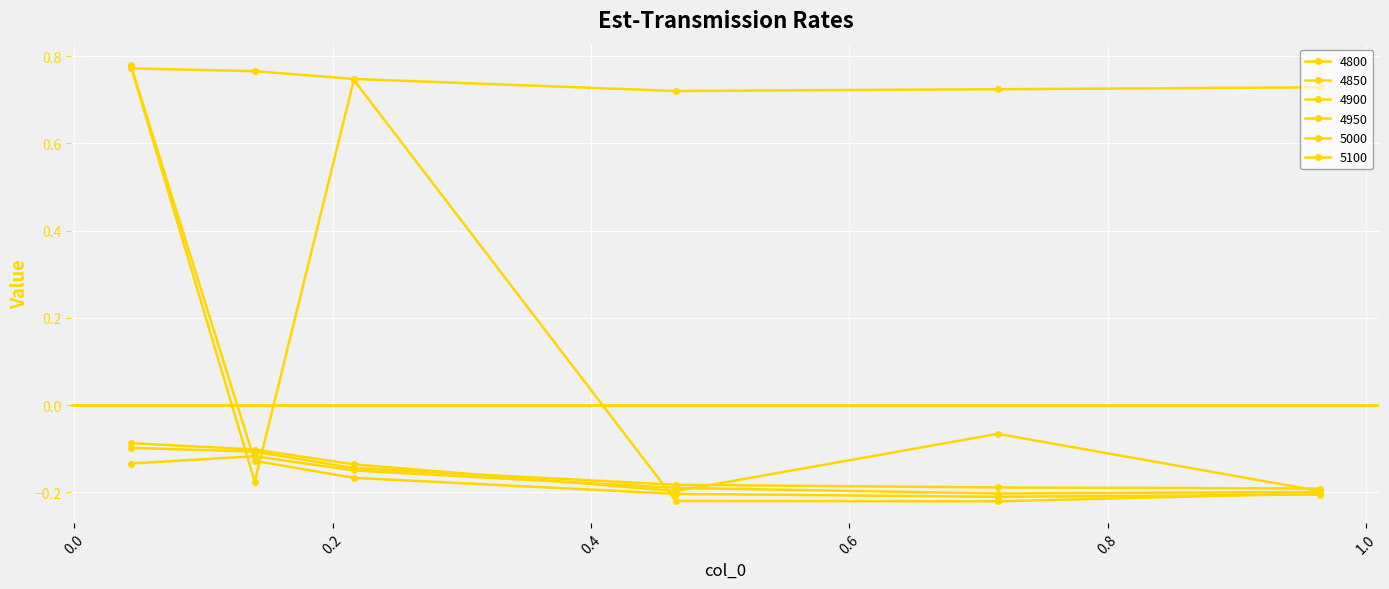

Reading left to right, extract all data points from this chart.

4800: 0.8	0.8	0.7	0.7	0.7	0.7
4850: 0.8	-0.2	0.7	-0.2	-0.2	-0.2
4900: 0.8	-0.1	-0.2	-0.2	-0.2	-0.2
4950: -0.1	-0.1	-0.2	-0.2	-0.2	-0.2
5000: -0.1	-0.1	-0.1	-0.2	-0.2	-0.2
5100: -0.1	-0.1	-0.1	-0.2	-0.1	-0.2